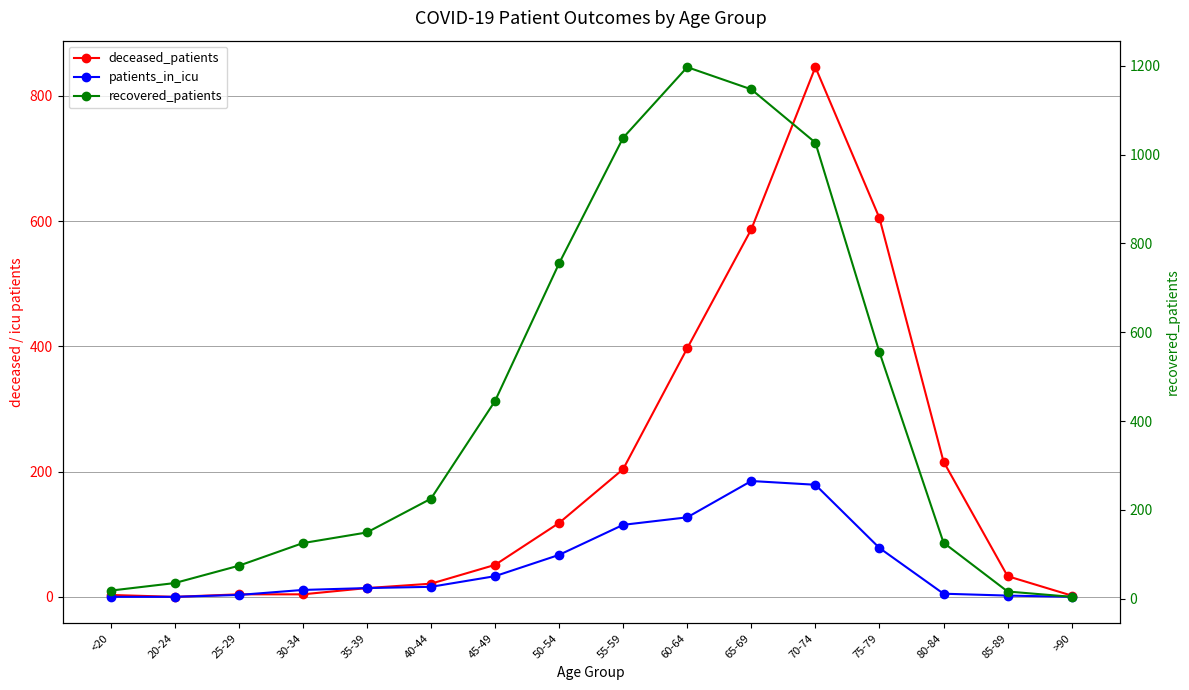

List the series in order of their peak value, highest first.

recovered_patients, deceased_patients, patients_in_icu